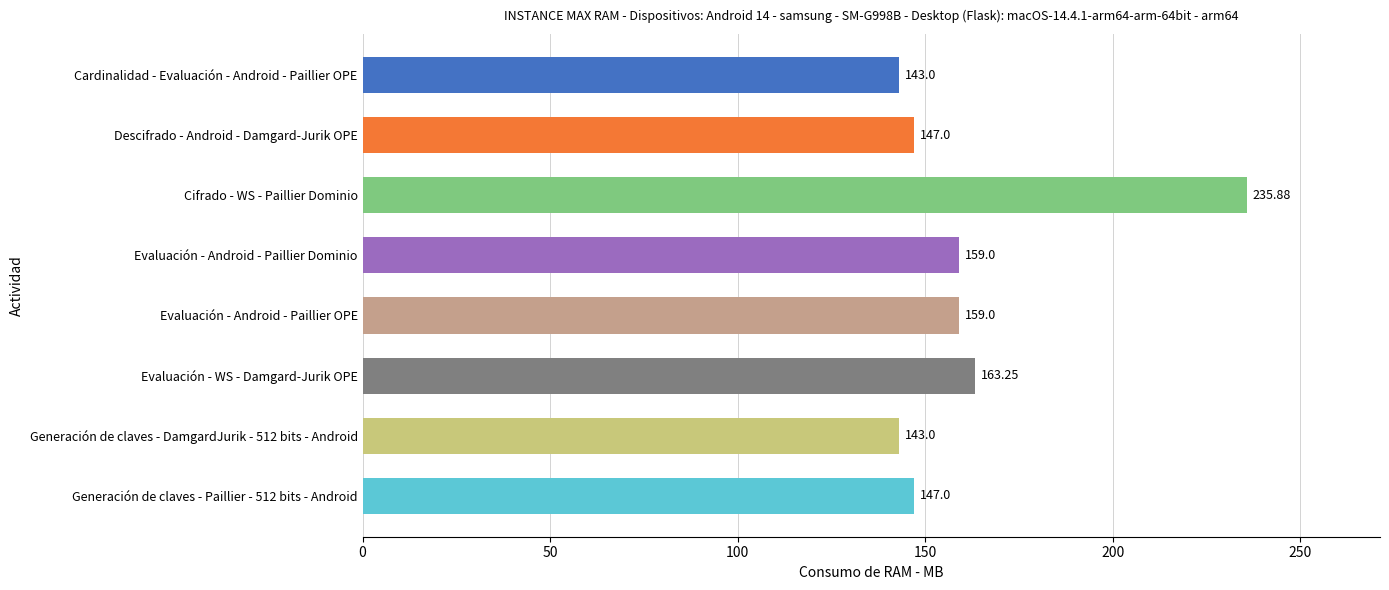

Which has a higher value, Generación de claves - Paillier - 512 bits - Android or Evaluación - Android - Paillier OPE?

Evaluación - Android - Paillier OPE